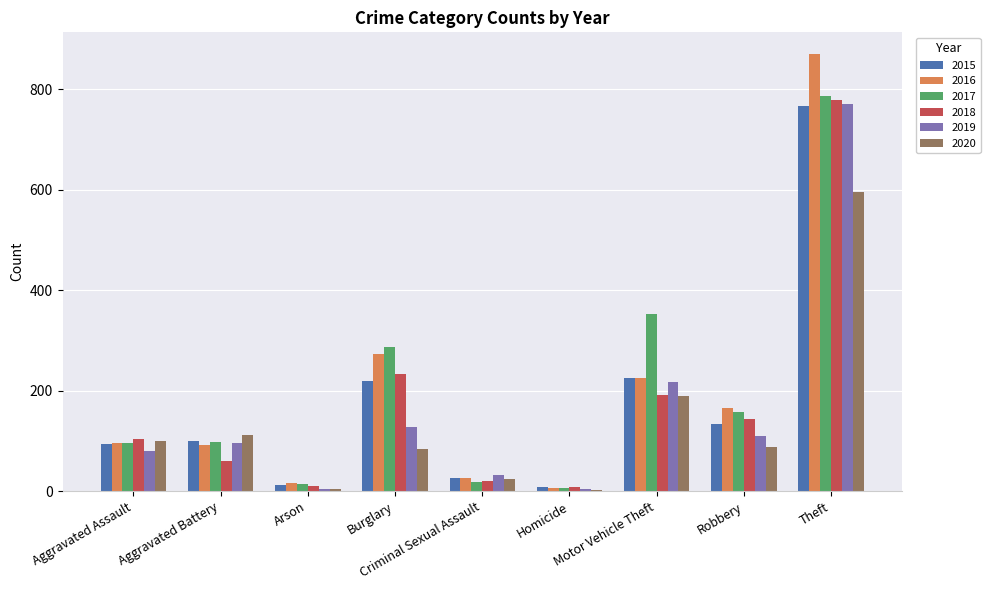

What is the sum of all 2016 values?

1770